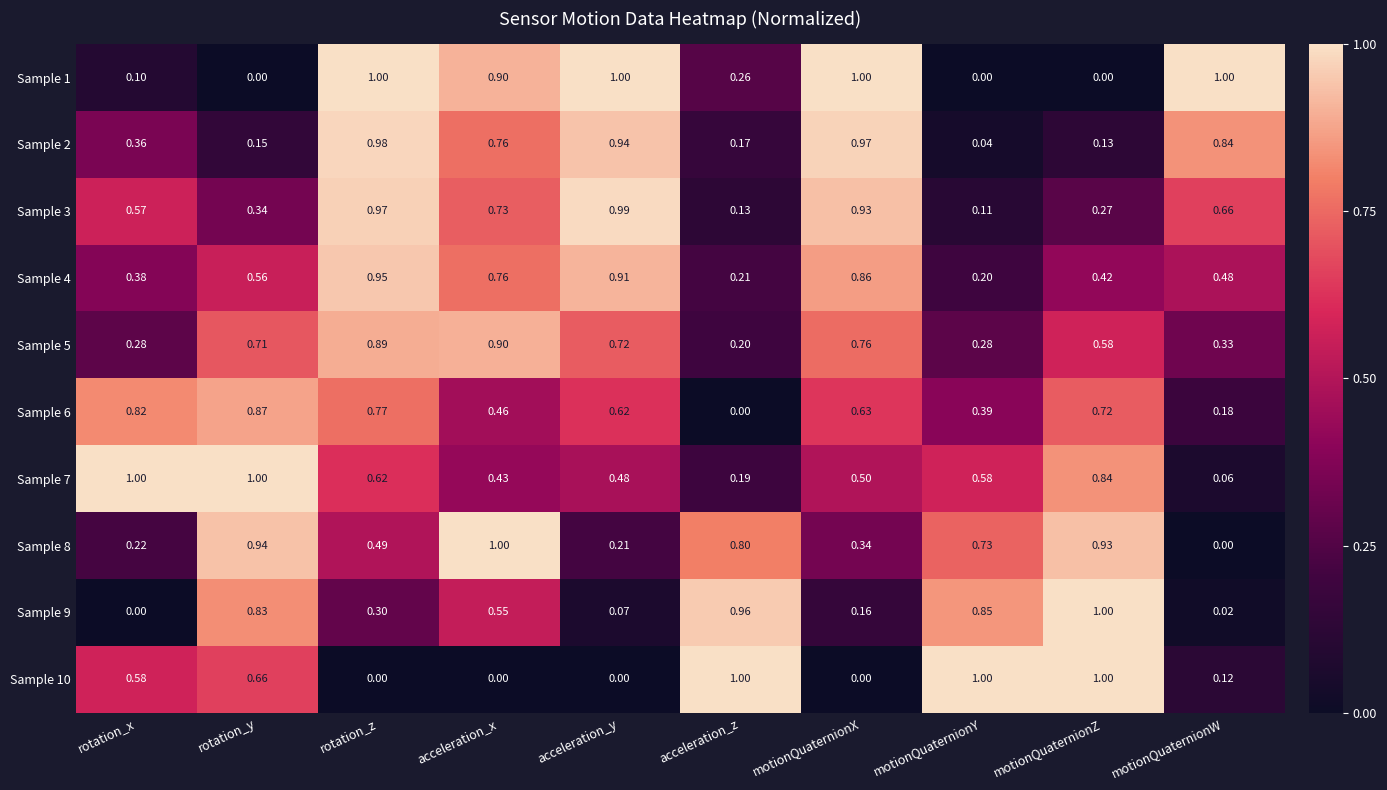

Rank the categories by Sample 4 value from highest to lowest.

rotation_z, acceleration_y, motionQuaternionX, acceleration_x, rotation_y, motionQuaternionW, motionQuaternionZ, rotation_x, acceleration_z, motionQuaternionY